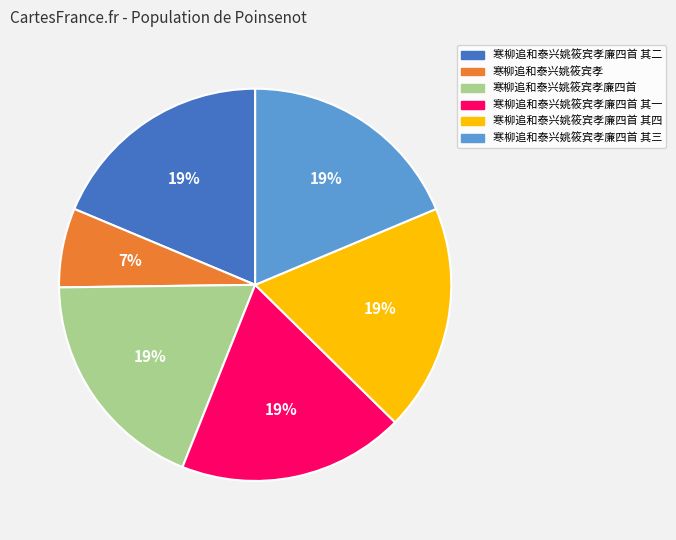

Which category has the smallest portion of the pie?

寒柳追和泰兴姚筱宾孝